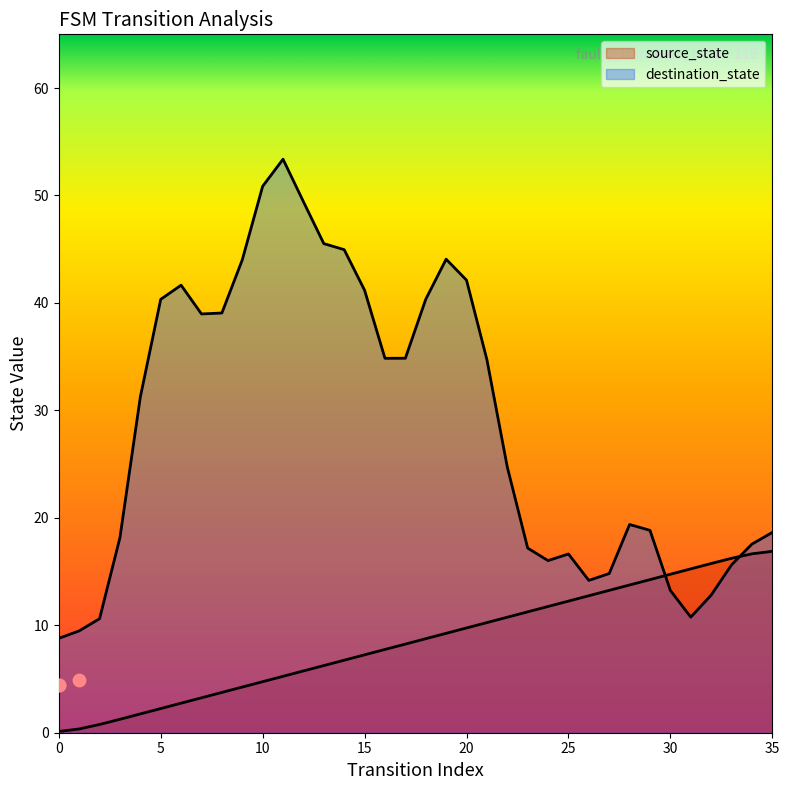

What is the change in value from 32 to 33?

+0.5